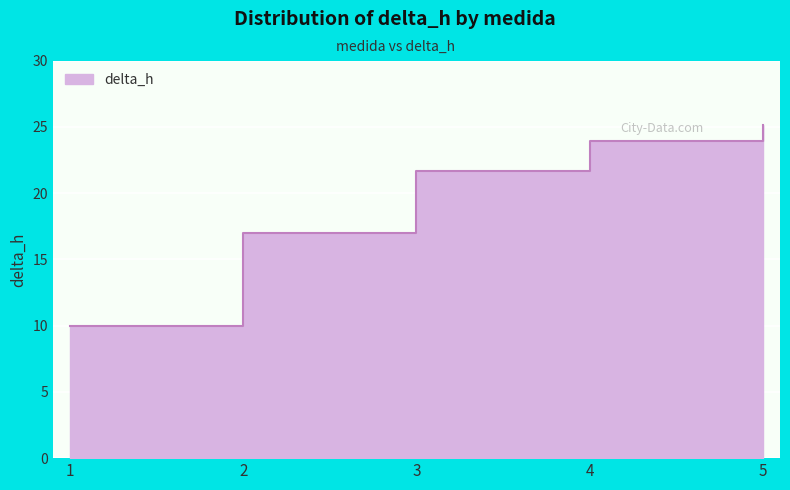

What is the difference between the maximum and minimum values?

15.1